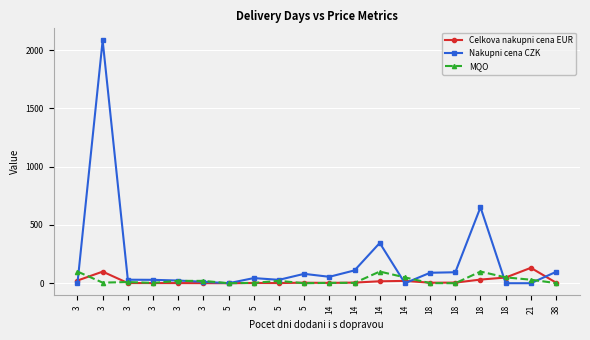

What is the value of the Celkova nakupni cena EUR point at the 12th from the left?

2.6